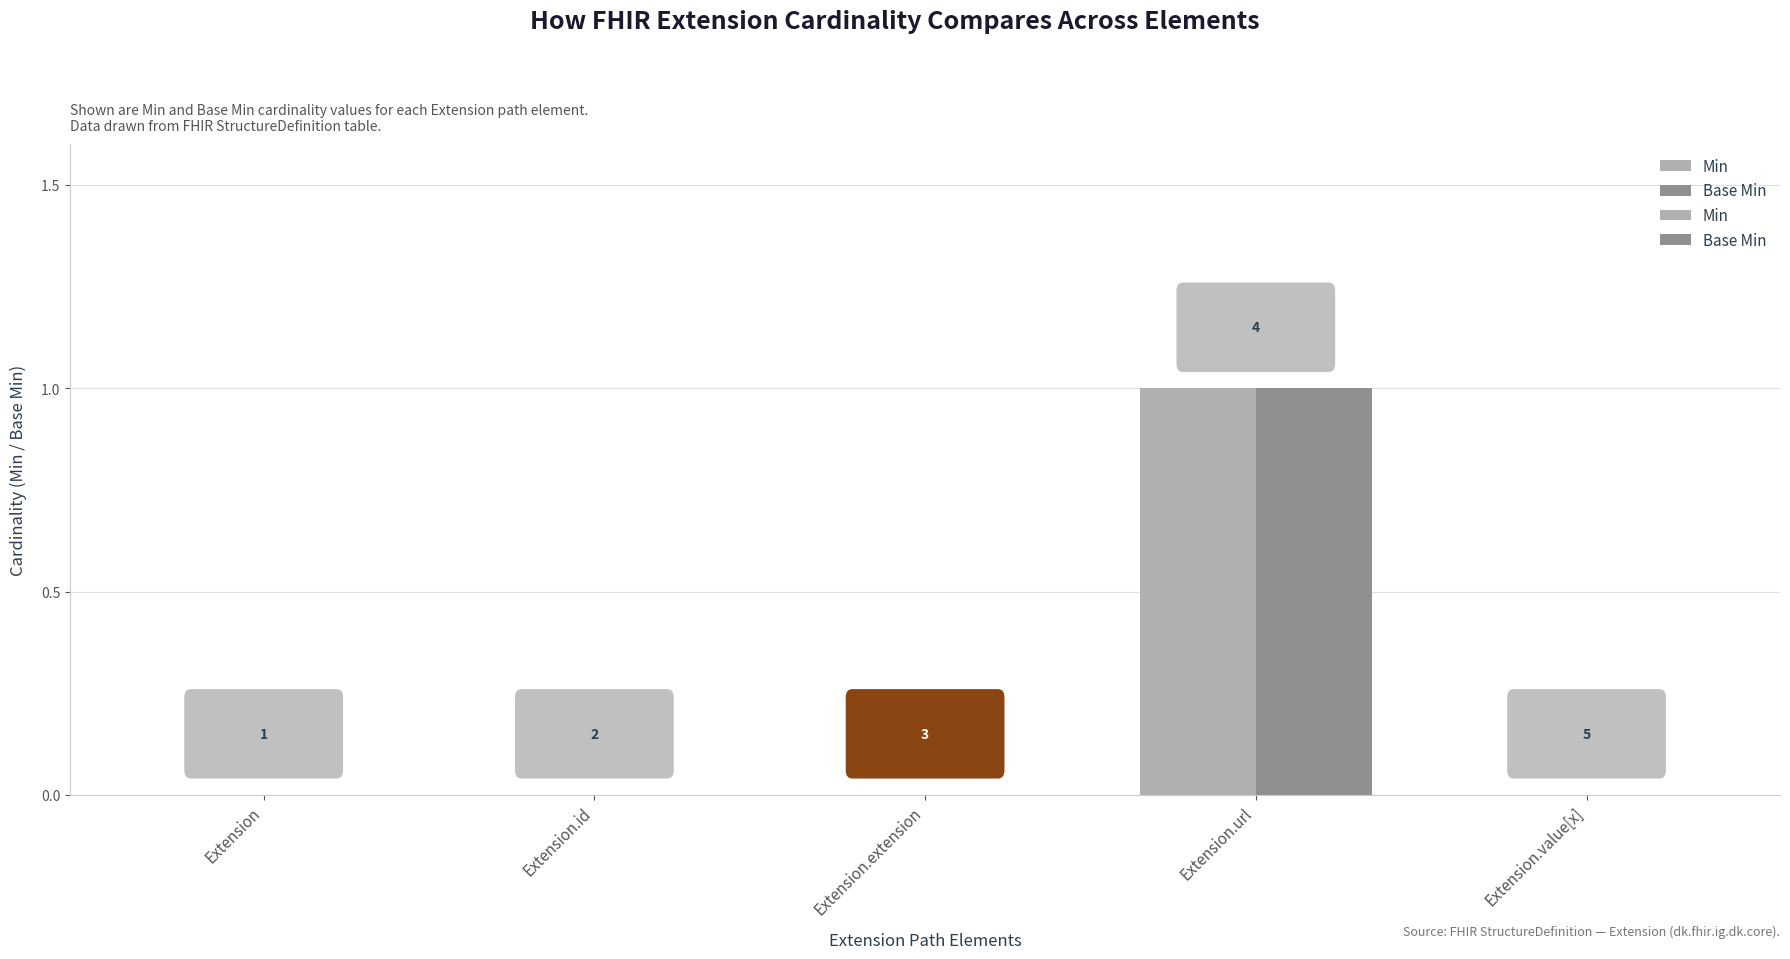

Reading left to right, list all the values displayed in this chart.

Min: Extension=0	Extension.id=0	Extension.extension=0	Extension.url=1	Extension.value[x]=0
Base Min: Extension=0	Extension.id=0	Extension.extension=0	Extension.url=1	Extension.value[x]=0